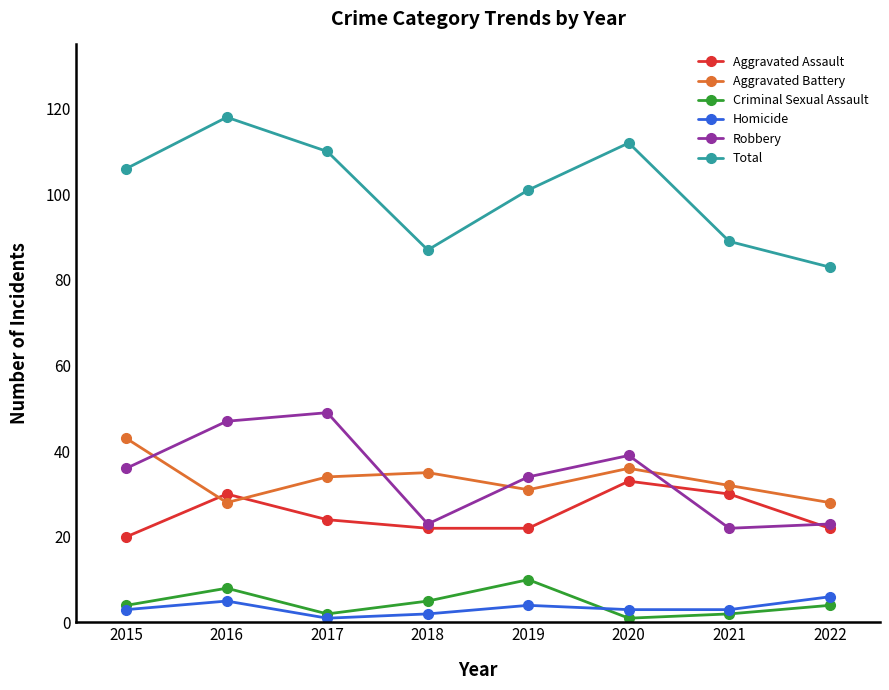

What is the value of the Aggravated Assault point at the 5th from the left?

22